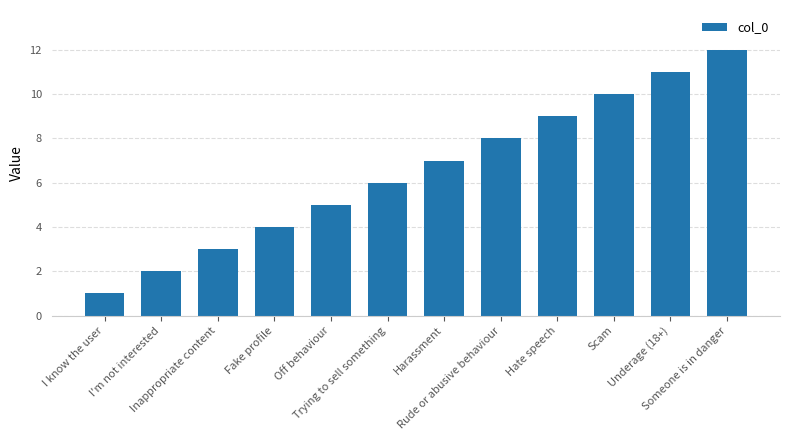

What is the change in value from I'm not interested to Harassment?

+5